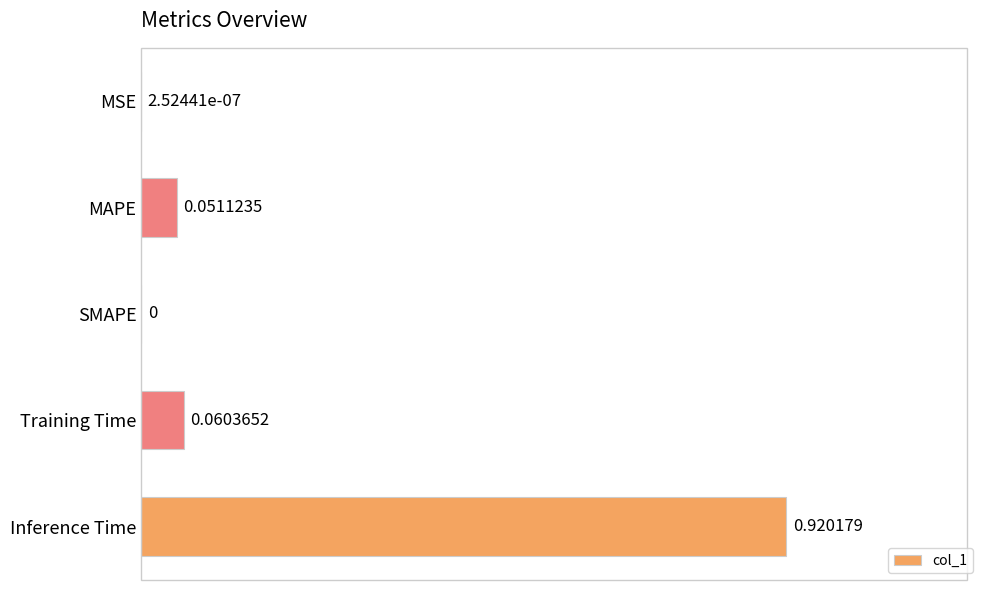

How many values are above zero?

4